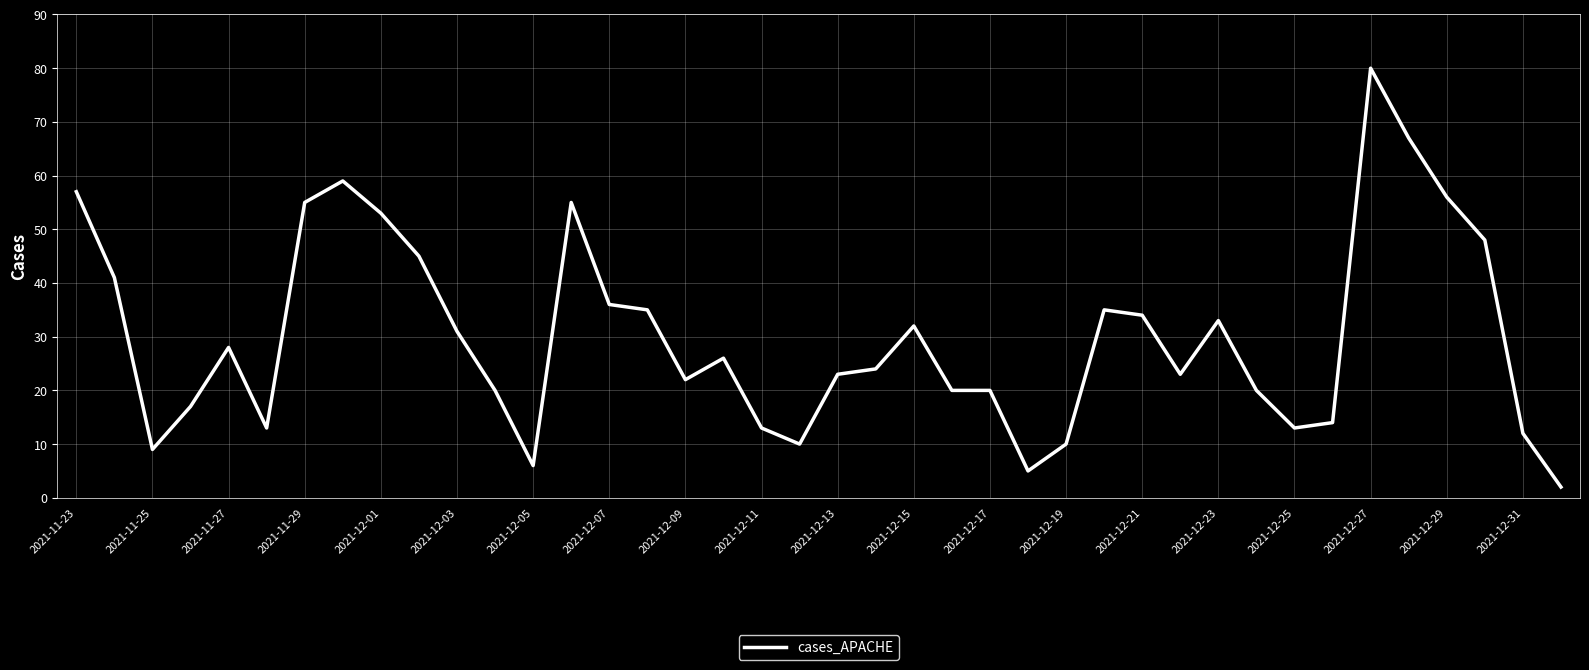

What is the maximum value shown in the chart?

80